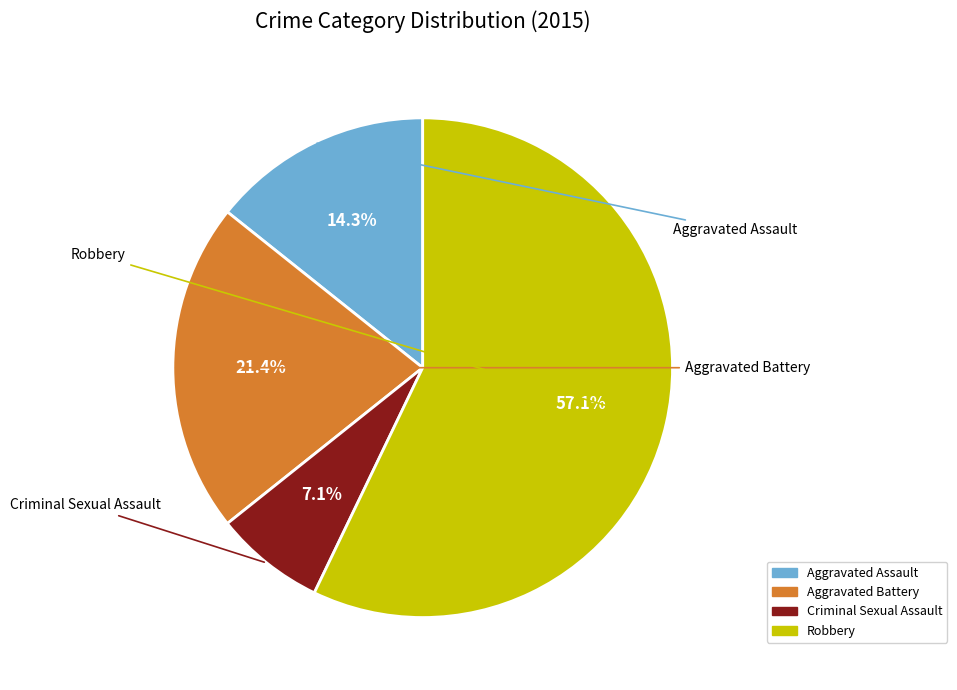

What percentage is the Robbery slice, to the nearest percent?

57%